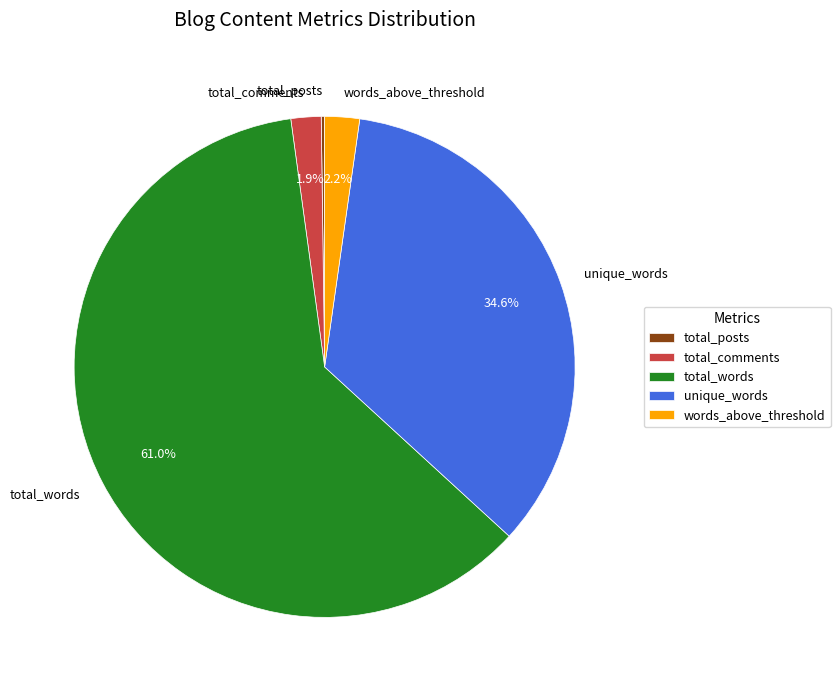

Do unique_words and words_above_threshold together represent more than half of the pie?

No